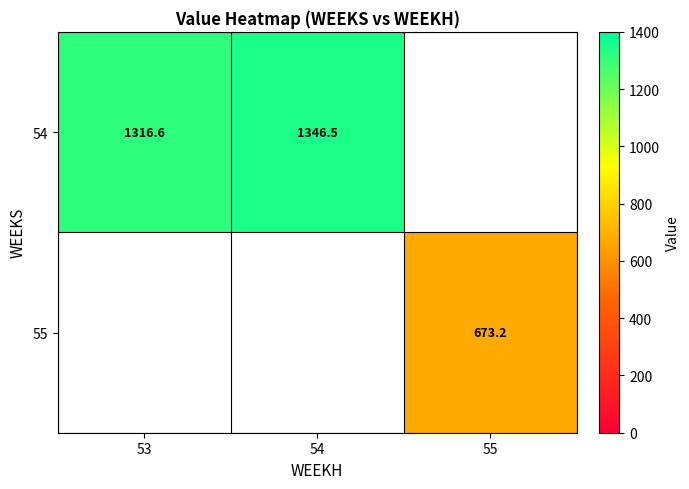

Is the value of 54 at 54 greater than the value of 55 at 55?

Yes